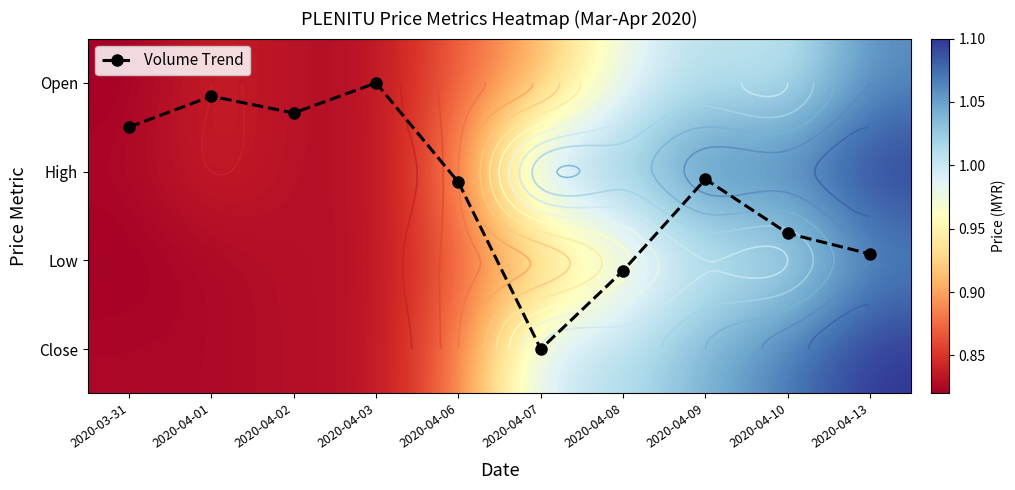

Count the number of data series in this chart.

5